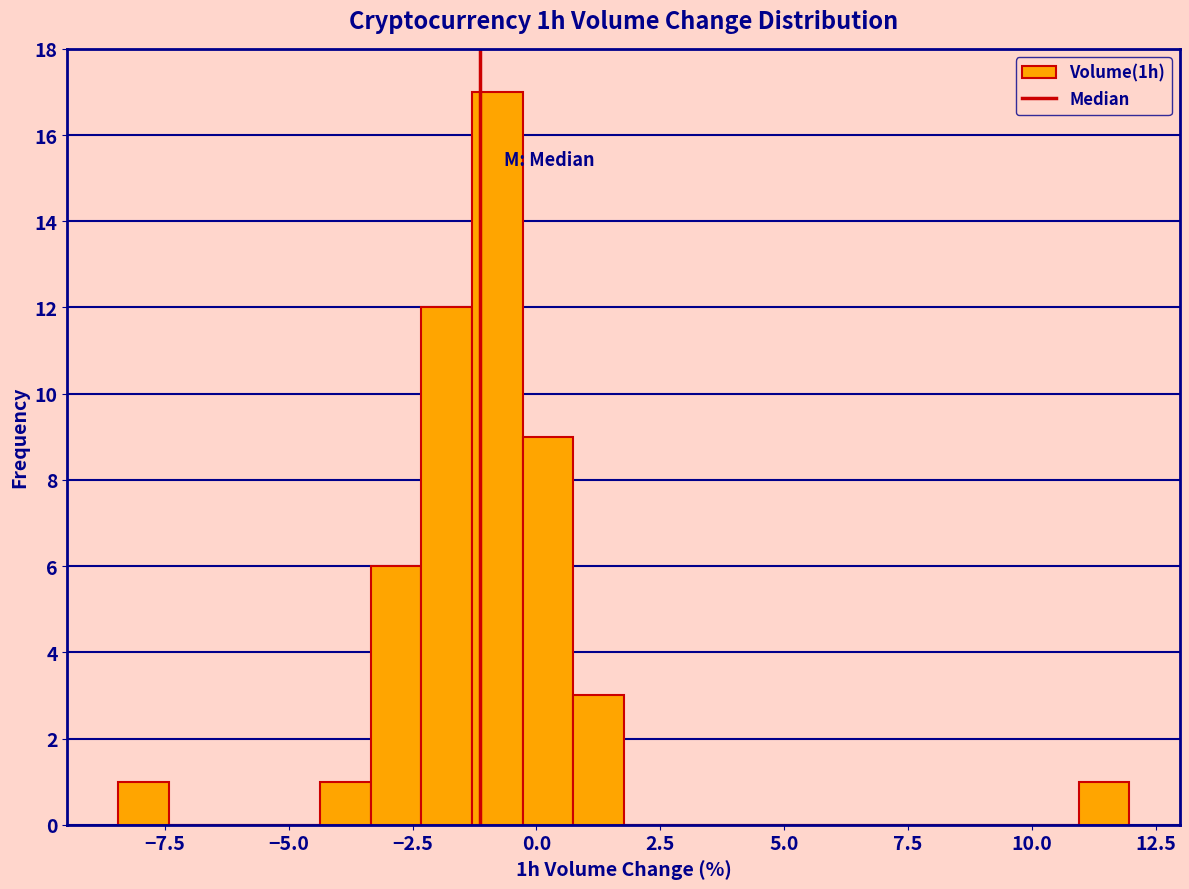

Read against the x-axis, roughly where is the centre of the tallest bar?

-1.0